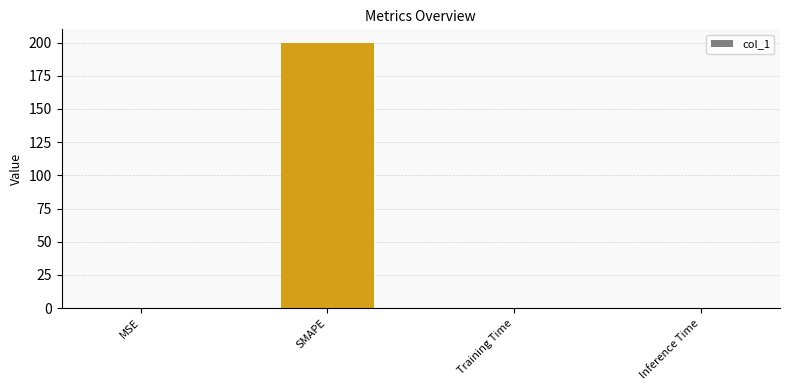

What is the maximum value shown in the chart?

200.0